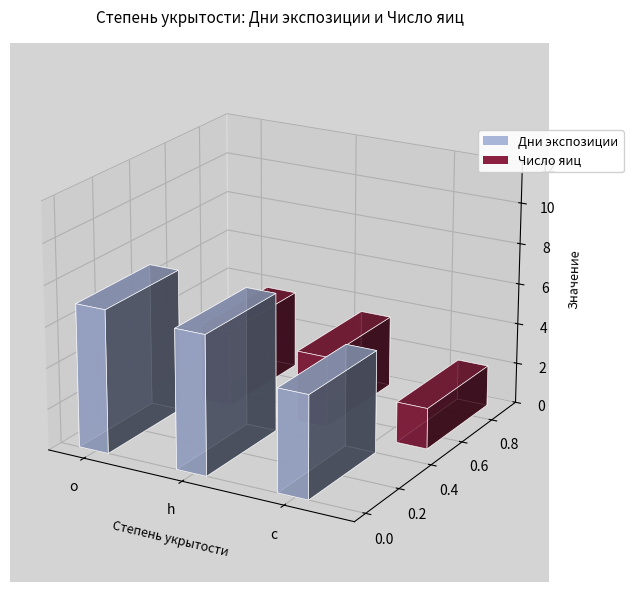

How many values in the Число яиц series exceed 3?

2